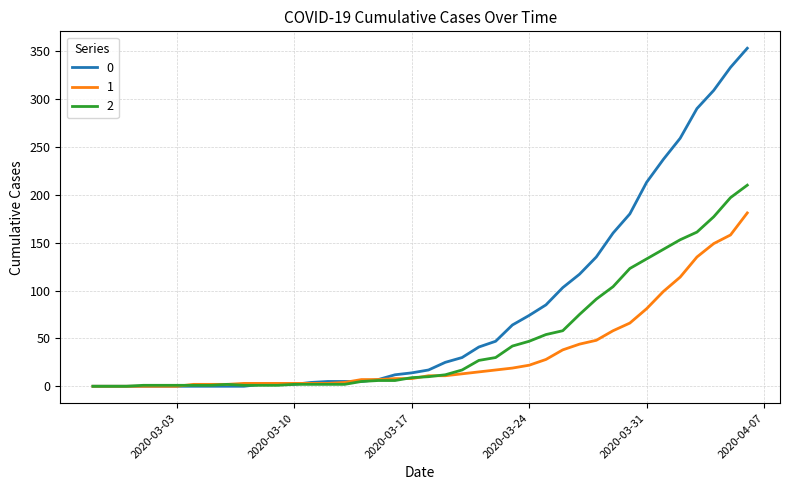

List the series in order of their overall mean, lowest first.

1, 2, 0